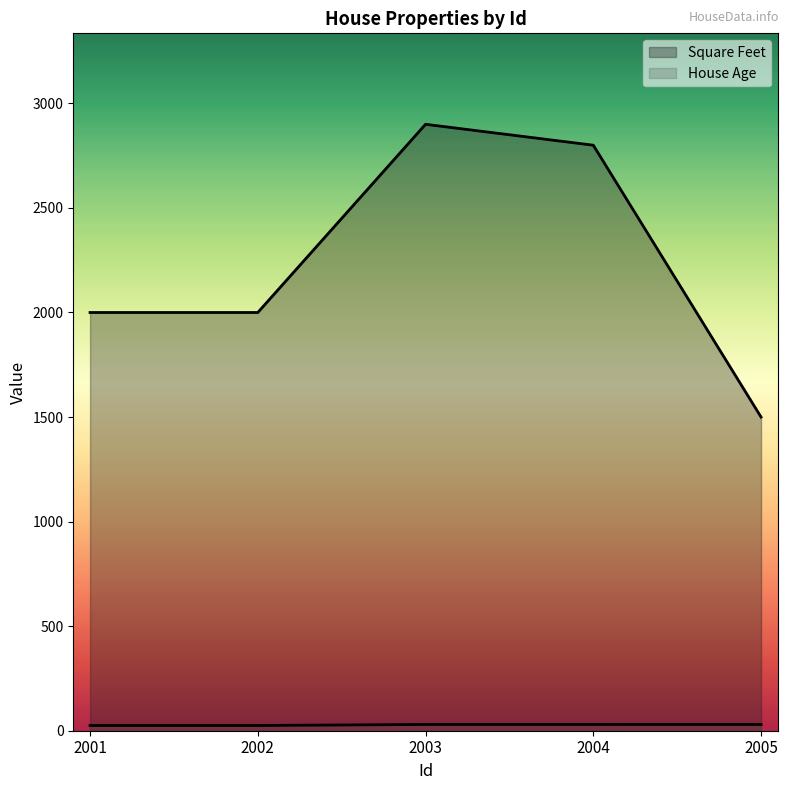

Is the value of Square Feet at 2001 greater than the value of House Age at 2004?

Yes